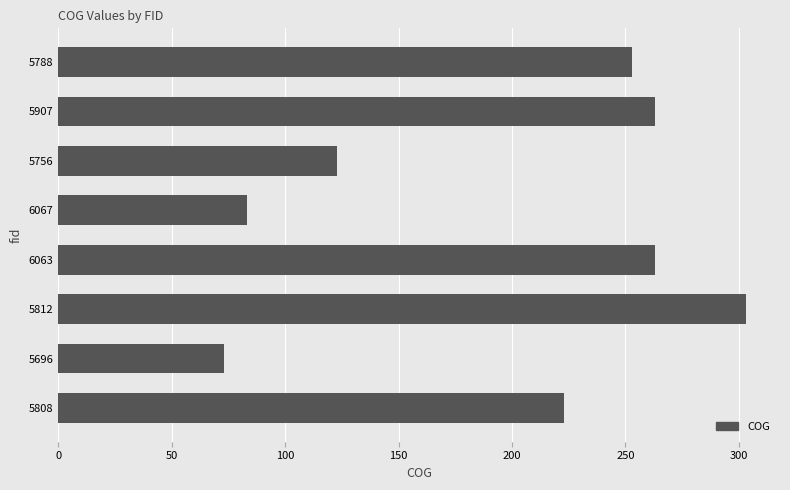

Between 5808 and 5812, which is larger?

5812